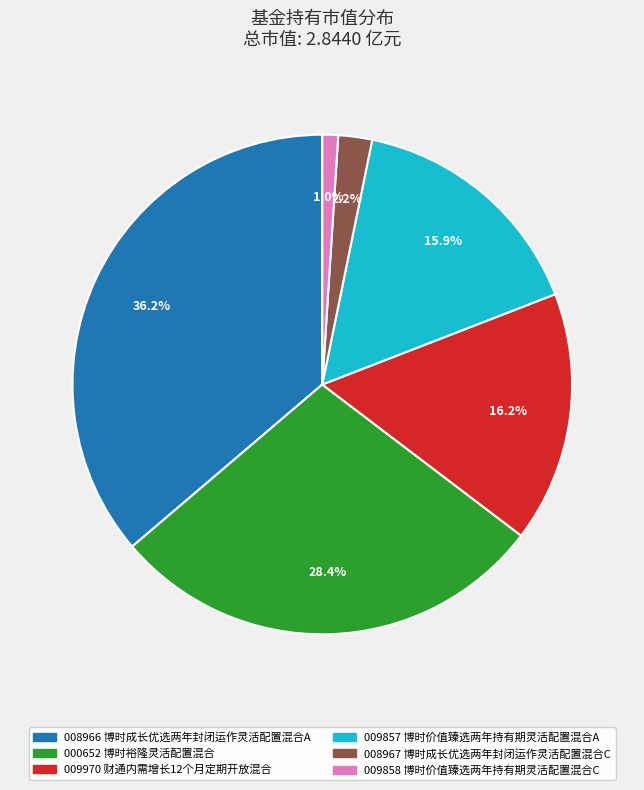

Is there any slice that represents more than half of the pie?

No